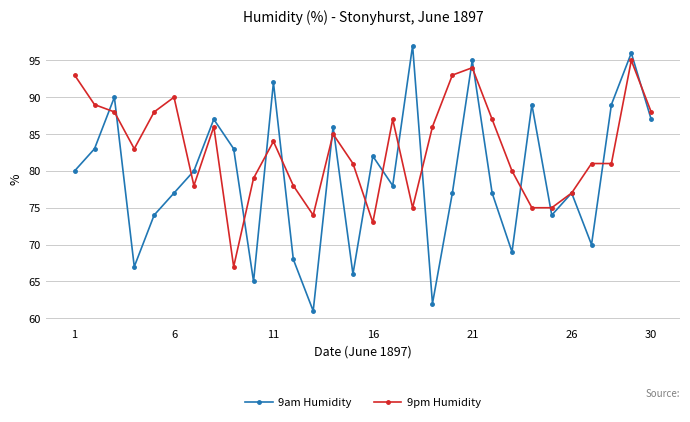

At how many categories does at least one series exceed 72?

30